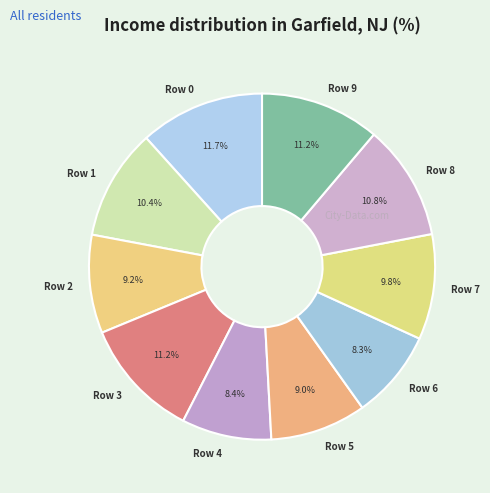

Is there a majority slice in this chart?

No